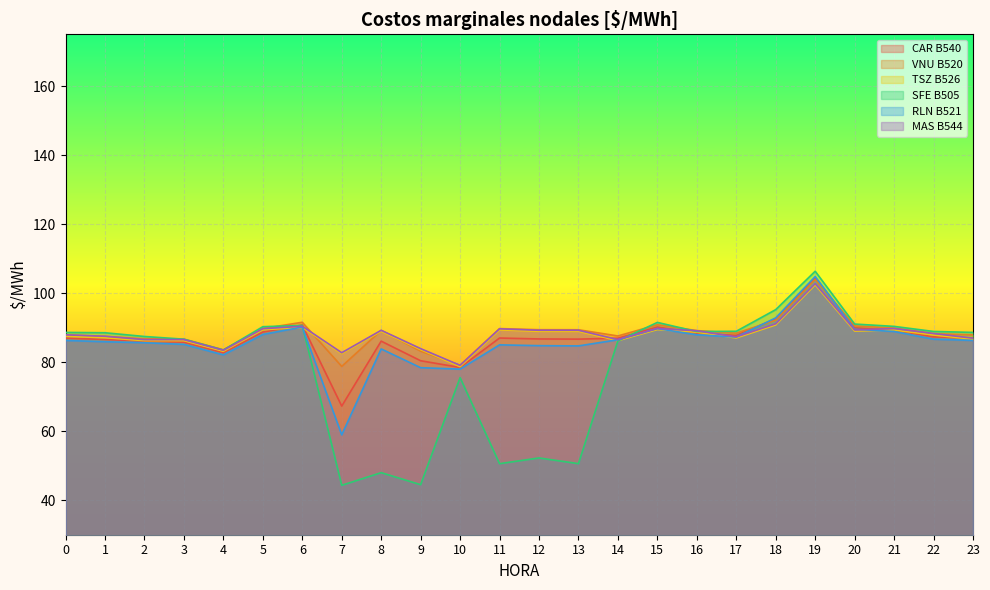

The CAR B540 series shows 104.5 at 19. True or false?

True